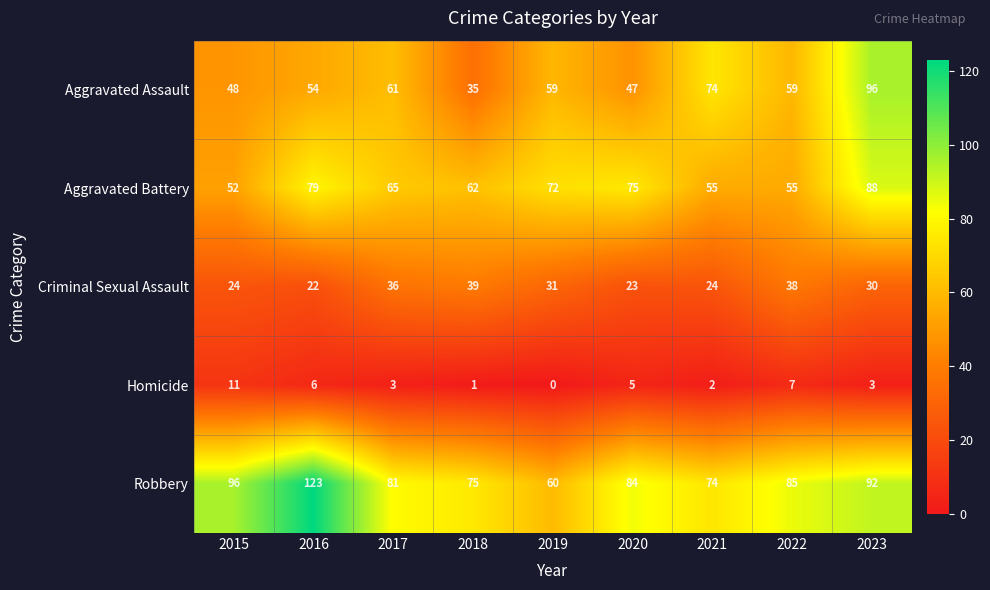

At which label is Robbery closest to 91?

2023